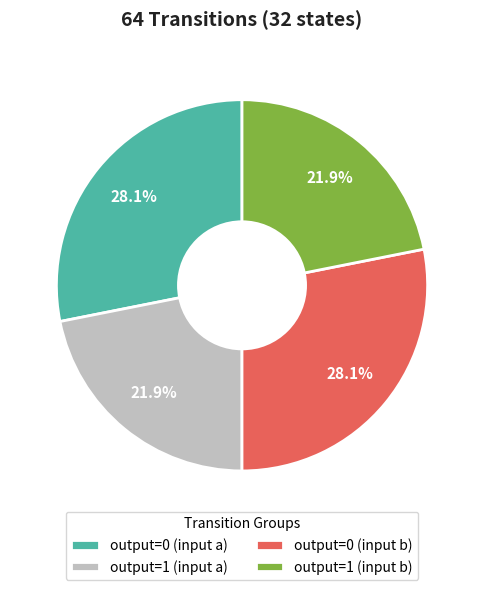

How many slices are in this pie chart?

4